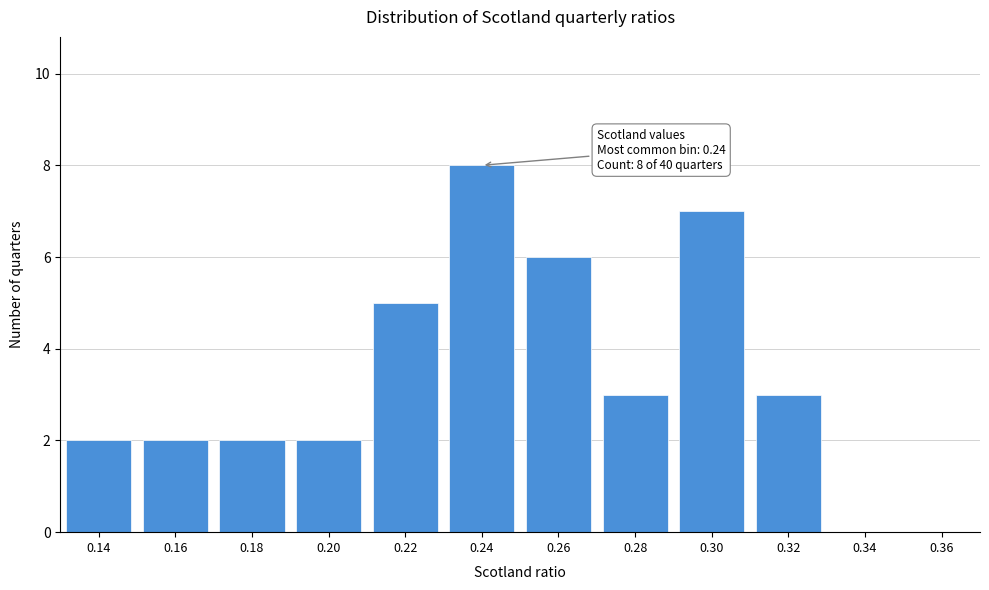

Reading left to right, extract all data points from this chart.

0.14=2	0.16=2	0.18=2	0.20=2	0.22=5	0.24=8	0.26=6	0.28=3	0.30=7	0.32=3	0.34=0	0.36=0